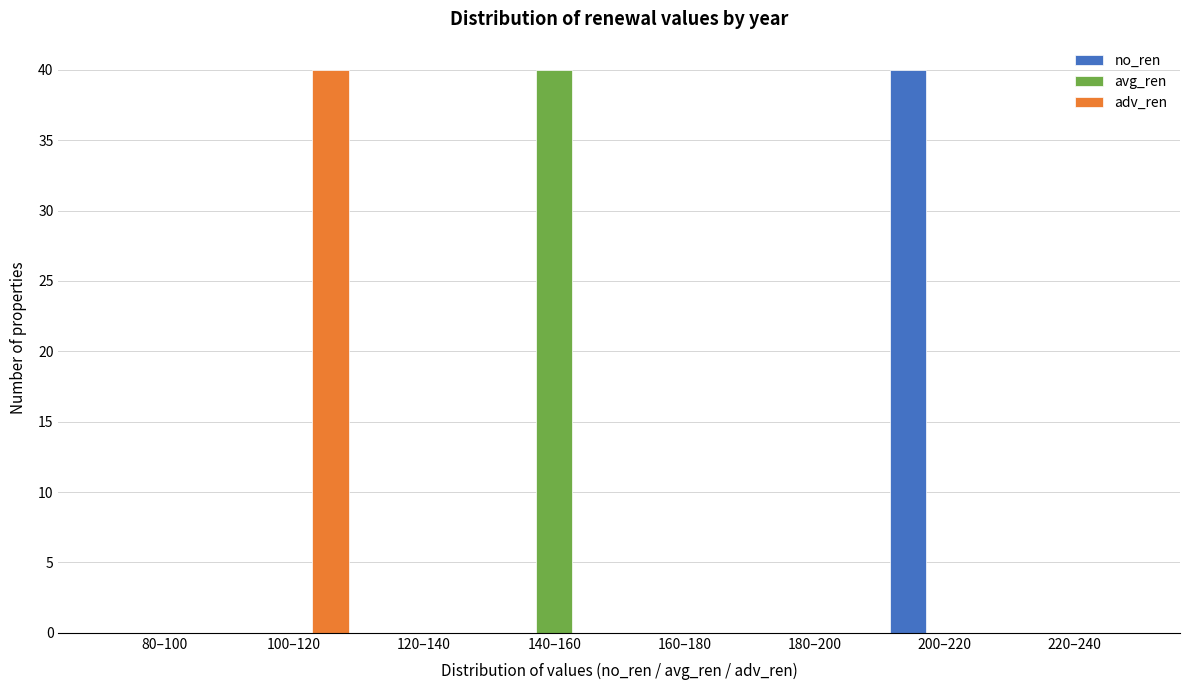

Reading left to right, what are all the values shown in this chart?

no_ren: 80–100=0	100–120=0	120–140=0	140–160=0	160–180=0	180–200=0	200–220=40	220–240=0
avg_ren: 80–100=0	100–120=0	120–140=0	140–160=40	160–180=0	180–200=0	200–220=0	220–240=0
adv_ren: 80–100=0	100–120=40	120–140=0	140–160=0	160–180=0	180–200=0	200–220=0	220–240=0